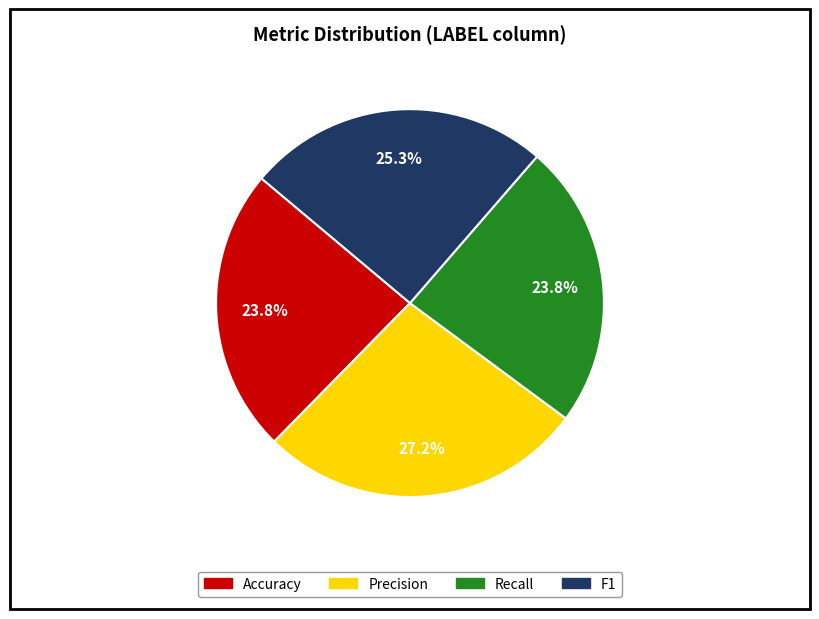

Approximately how many times larger is the value at Accuracy compared to Precision?

0.9